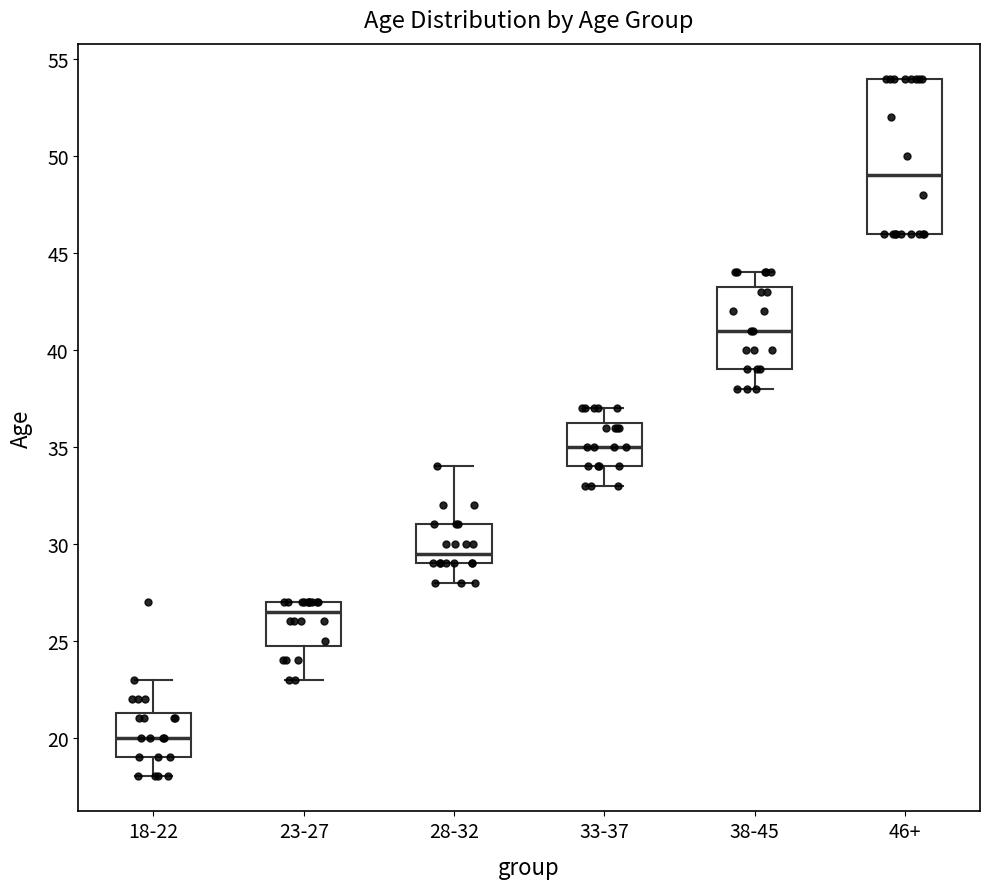

Where does the upper whisker of the box for 18-22 end on the y-axis? The values are not printed on the chart, so give them approximately, as read against the axis.

23.0